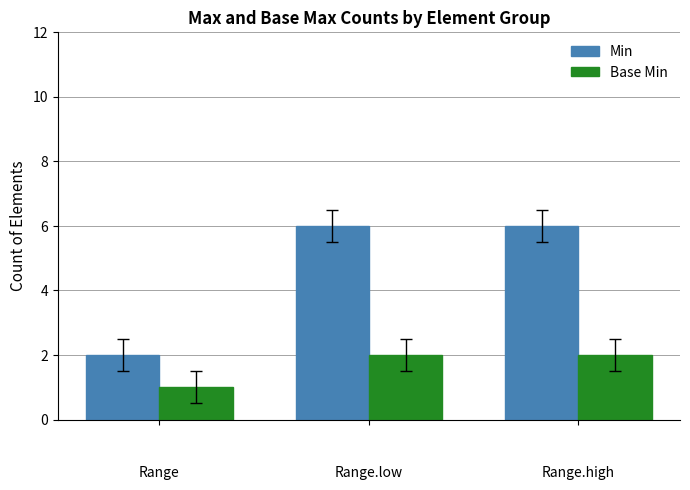

Which series has the largest total across all categories?

Min